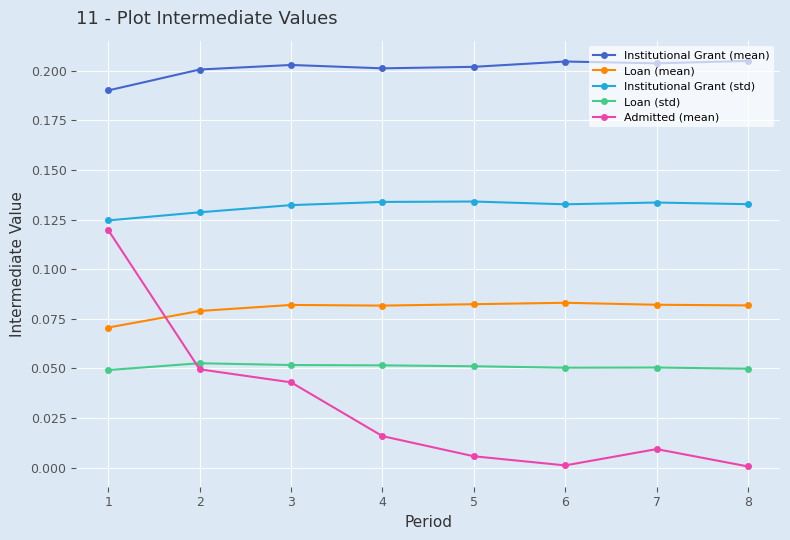

Does the chart display data point markers on the line(s)?

Yes